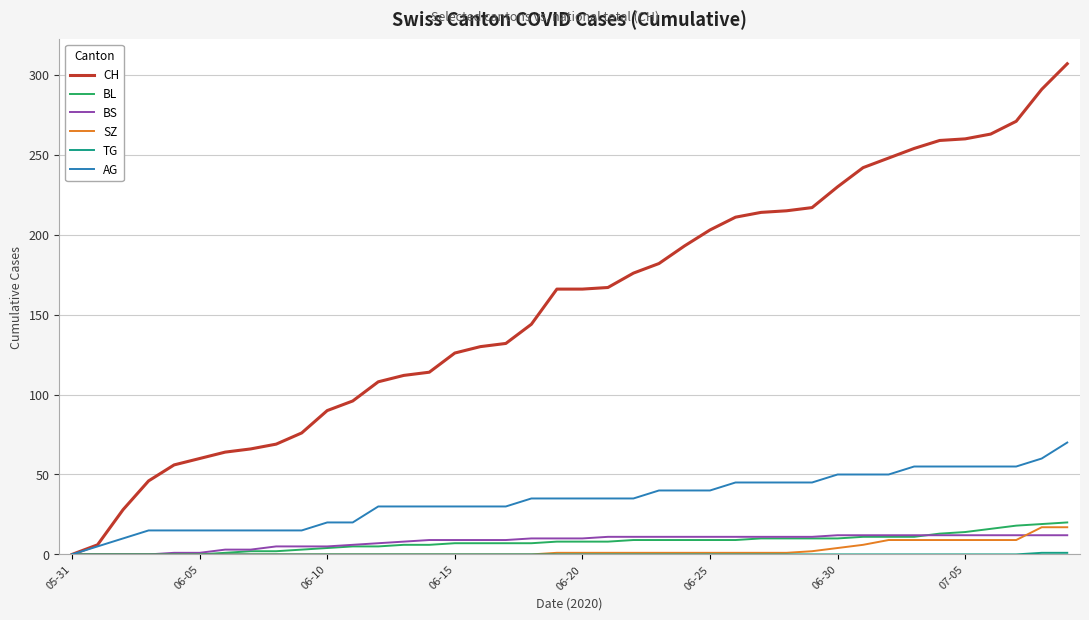

Which series has the widest spread of values?

CH